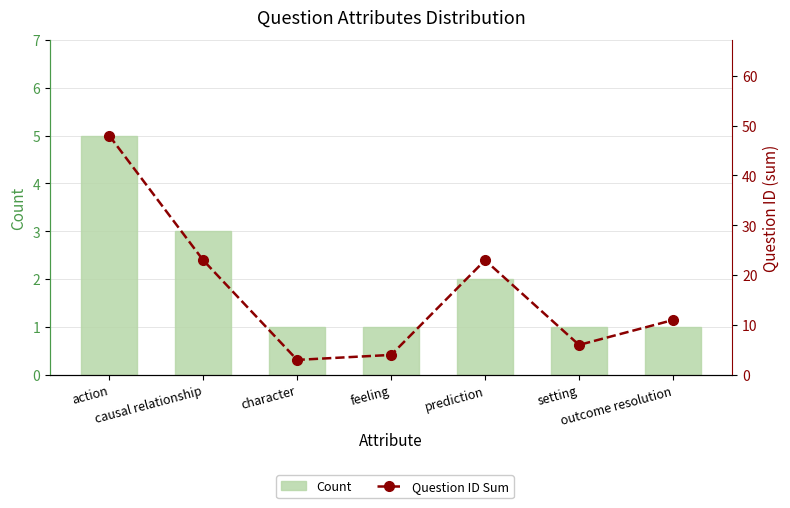

Is the value of Question ID Sum at setting greater than the value of Count at setting?

Yes